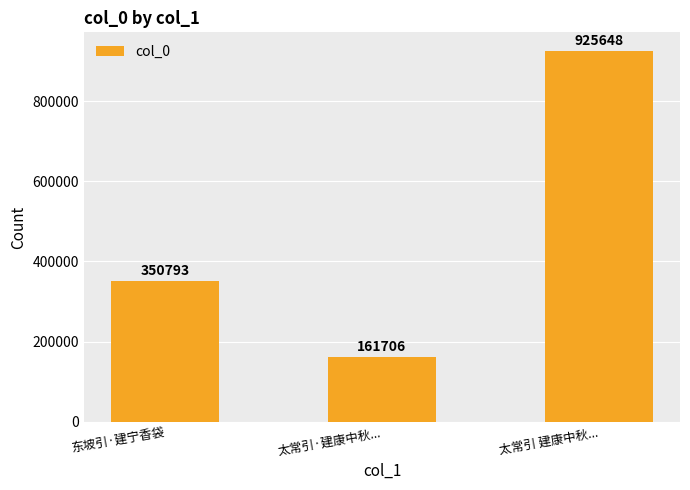

How many categories are shown in the chart?

3